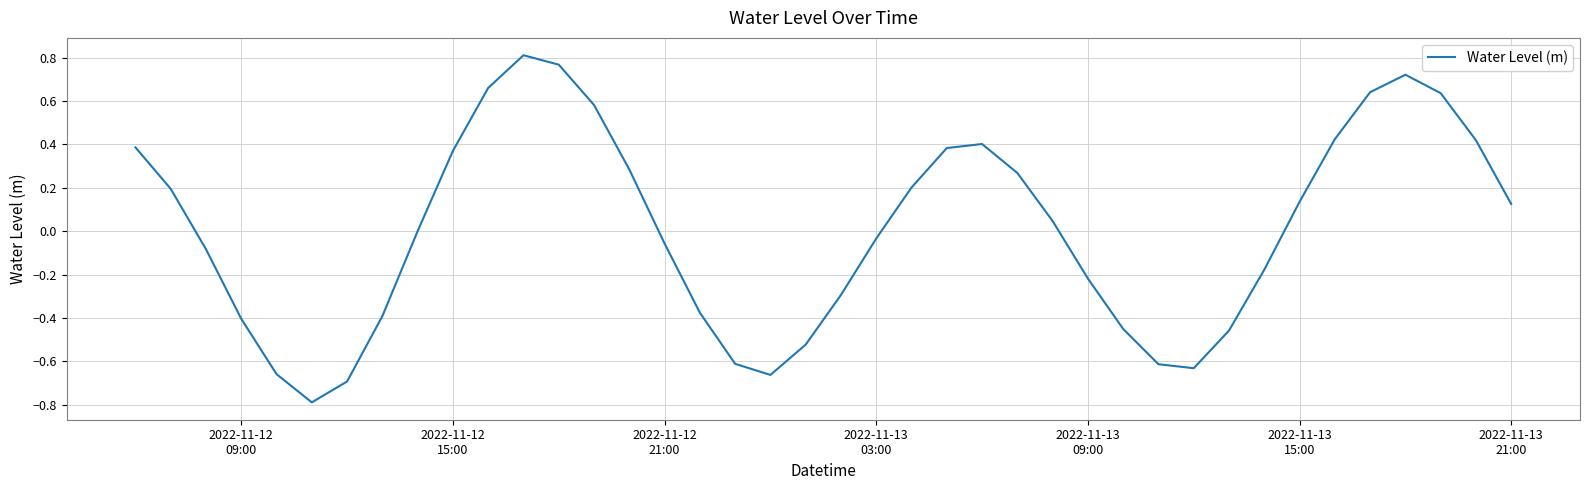

What is the difference between the maximum and minimum values?

1.6